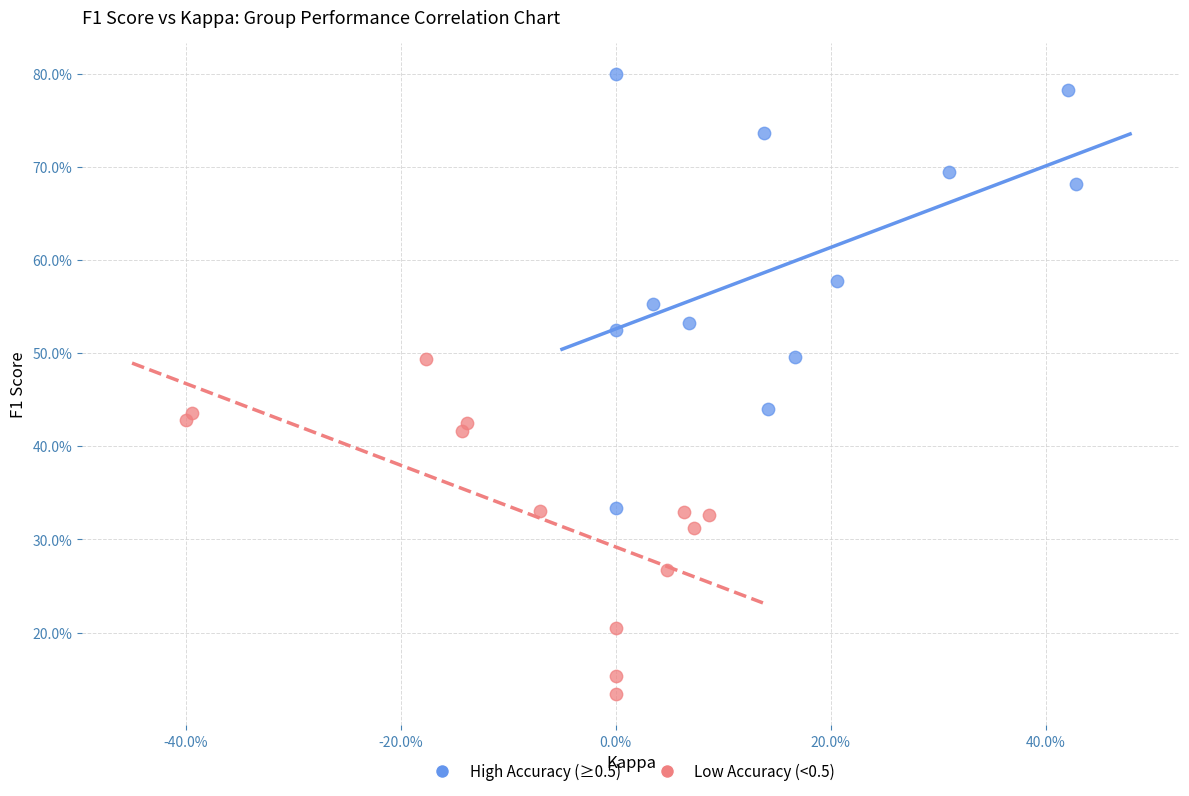

What are all the series names shown in the legend?

High Accuracy (≥0.5), Low Accuracy (<0.5)